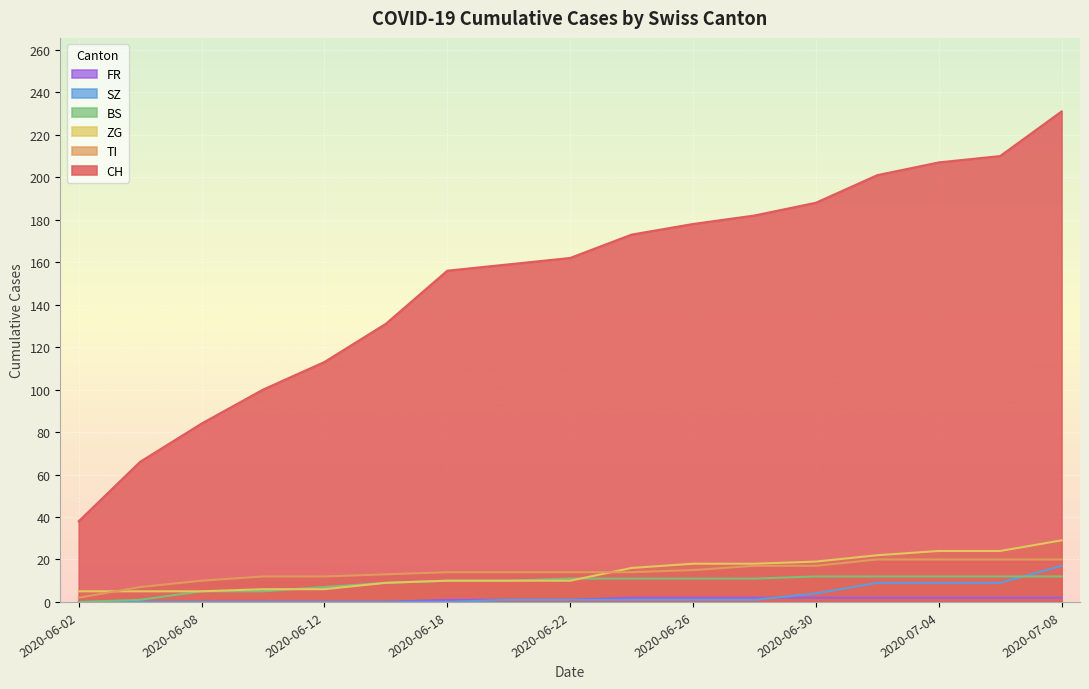

List the labels in order of FR value, largest first.

2020-06-24, 2020-06-26, 2020-06-28, 2020-06-30, 2020-07-02, 2020-07-04, 2020-07-06, 2020-07-08, 2020-06-18, 2020-06-20, 2020-06-22, 2020-06-02, 2020-06-04, 2020-06-08, 2020-06-10, 2020-06-12, 2020-06-15